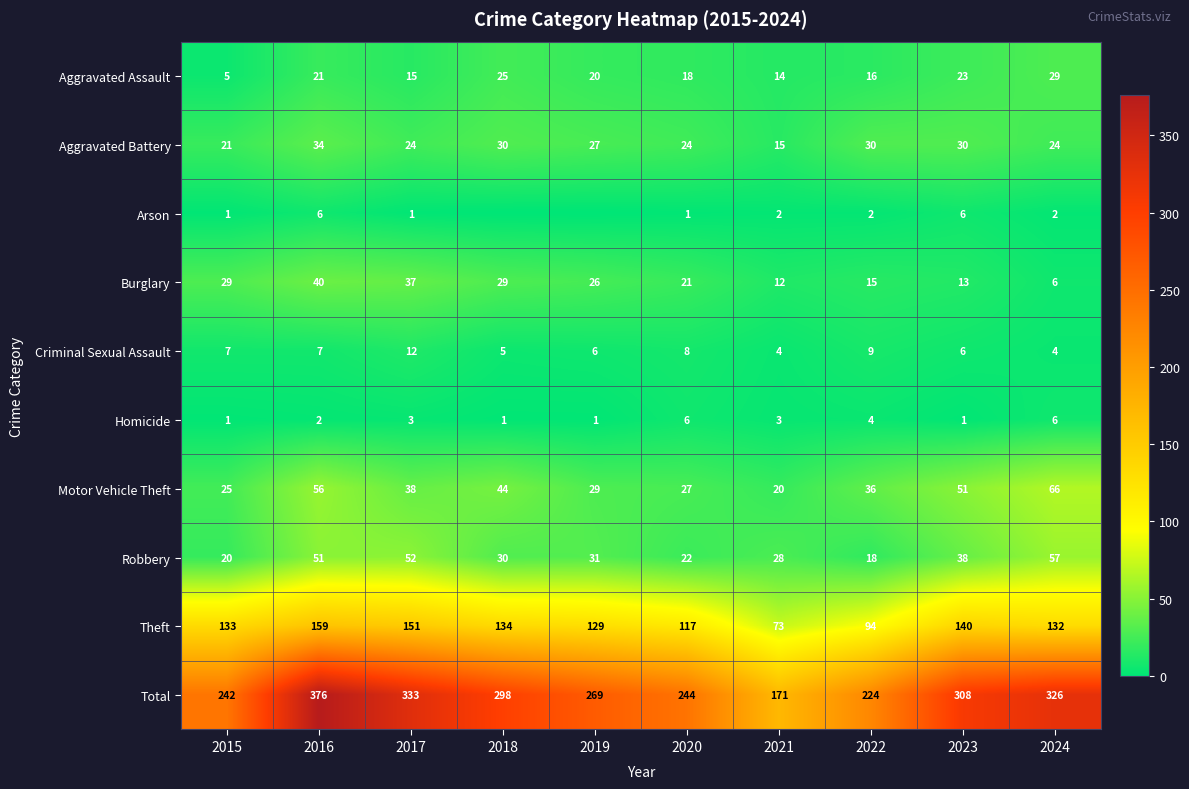

What is the sum of all Aggravated Assault values?

186